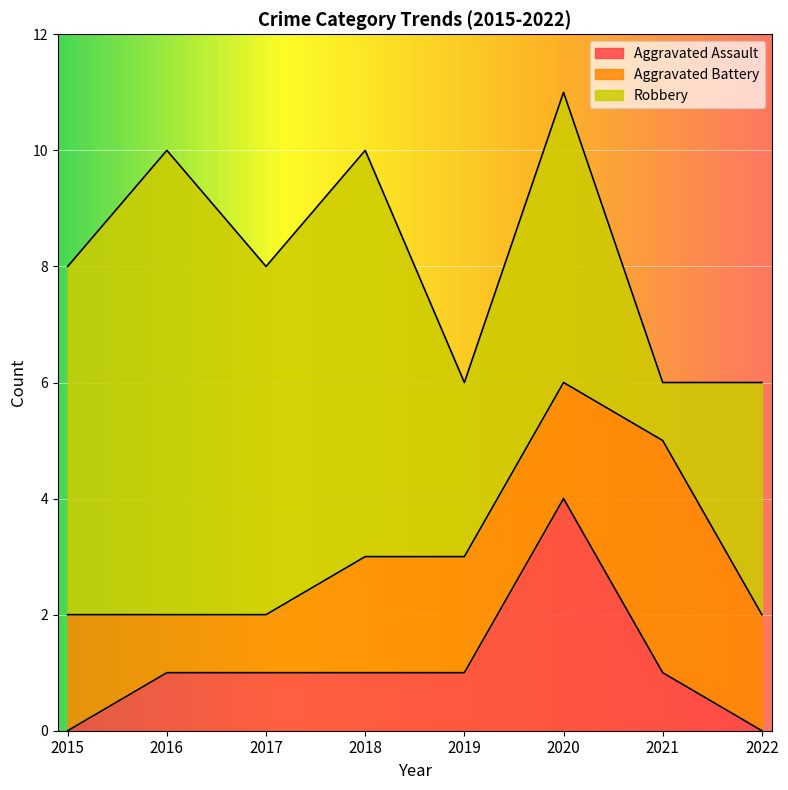

True or false: Aggravated Assault has a value of 4 at 2020.

True